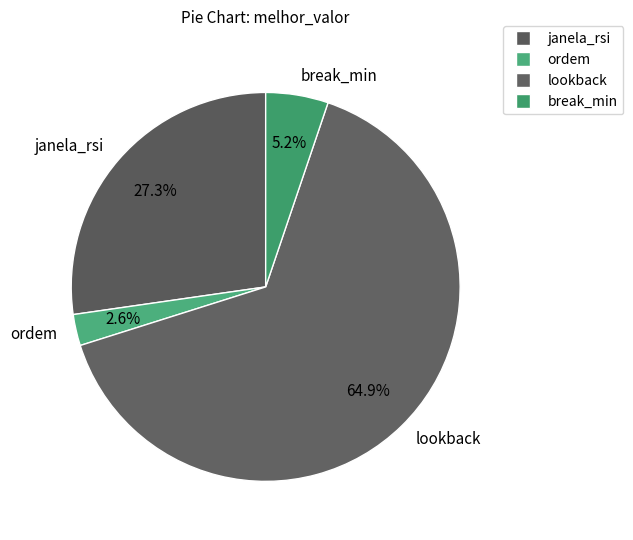

What is the largest slice in the pie chart?

lookback